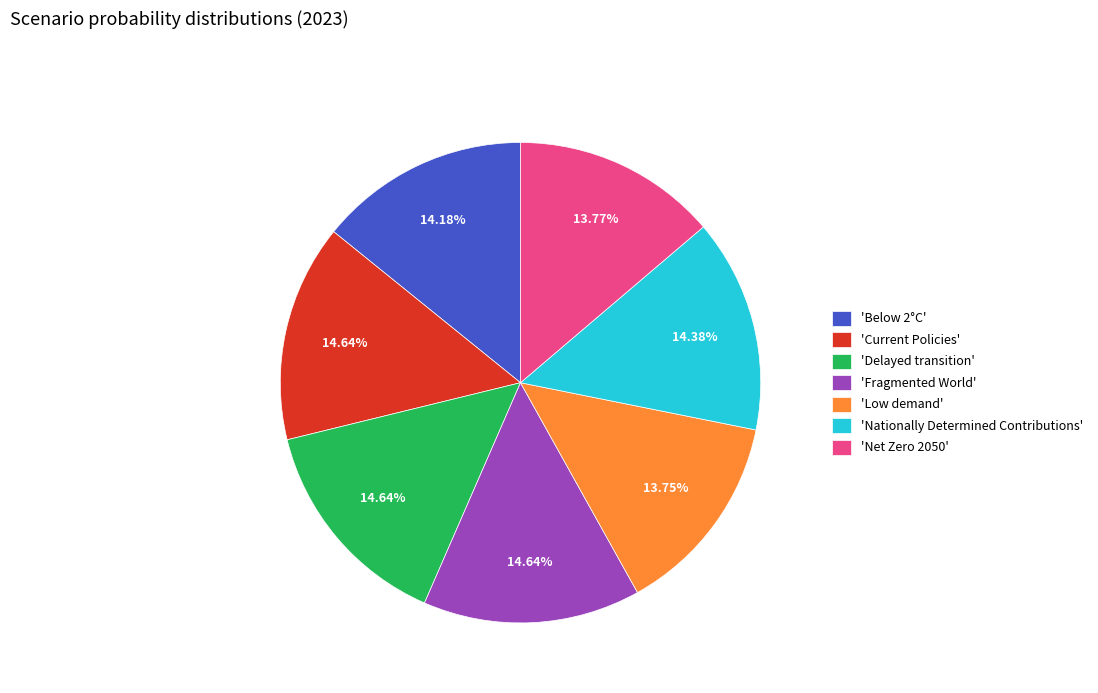

Combined, do 'Low demand' and 'Nationally Determined Contributions' account for over 50%?

No